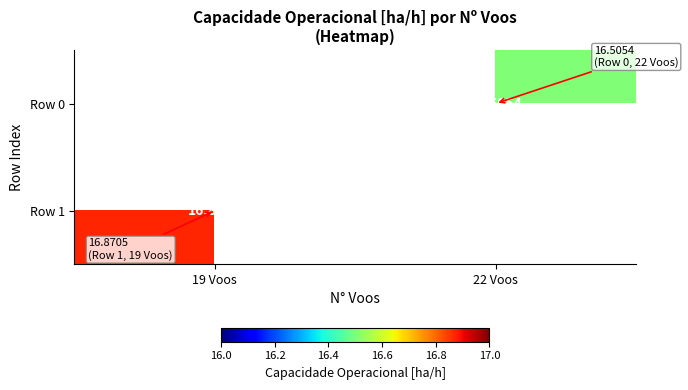

Is the value of Row 1 at 22 Voos greater than the value of Row 0 at 22 Voos?

No